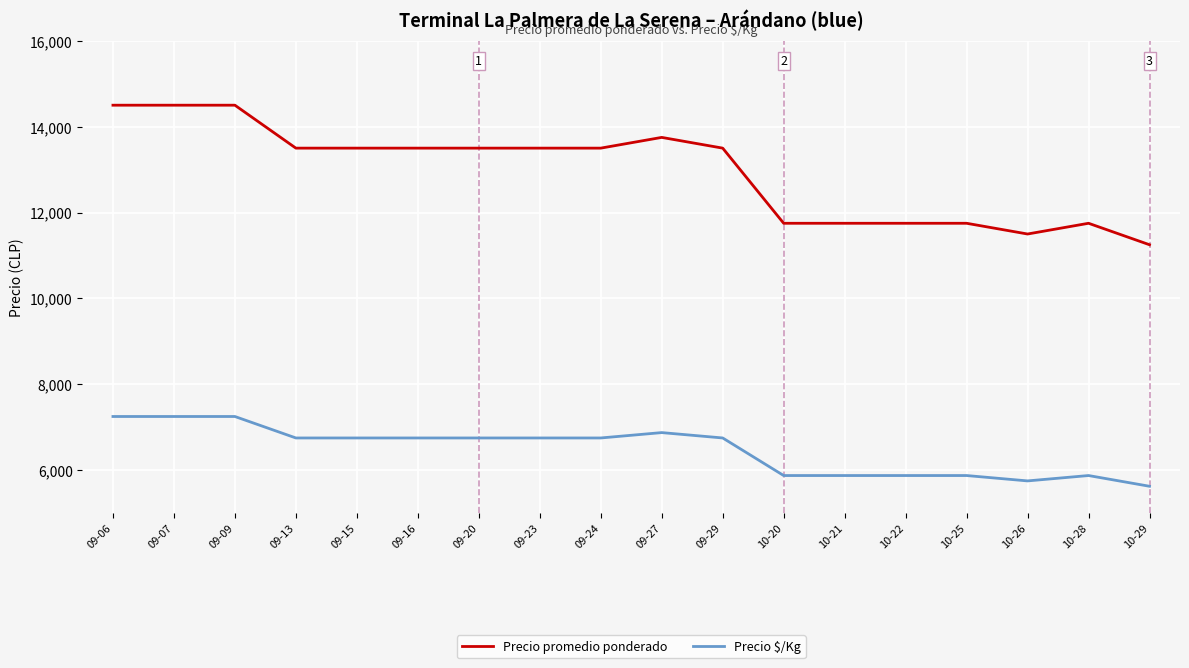

Reading right to left, extract all data points from this chart.

Precio promedio ponderado: 10-29=11250	10-28=11750	10-26=11500	10-25=11750	10-22=11750	10-21=11750	10-20=11750	09-29=13500	09-27=13750	09-24=13500	09-23=13500	09-20=13500	09-16=13500	09-15=13500	09-13=13500	09-09=14500	09-07=14500	09-06=14500
Precio $/Kg: 10-29=5625	10-28=5875	10-26=5750	10-25=5875	10-22=5875	10-21=5875	10-20=5875	09-29=6750	09-27=6875	09-24=6750	09-23=6750	09-20=6750	09-16=6750	09-15=6750	09-13=6750	09-09=7250	09-07=7250	09-06=7250